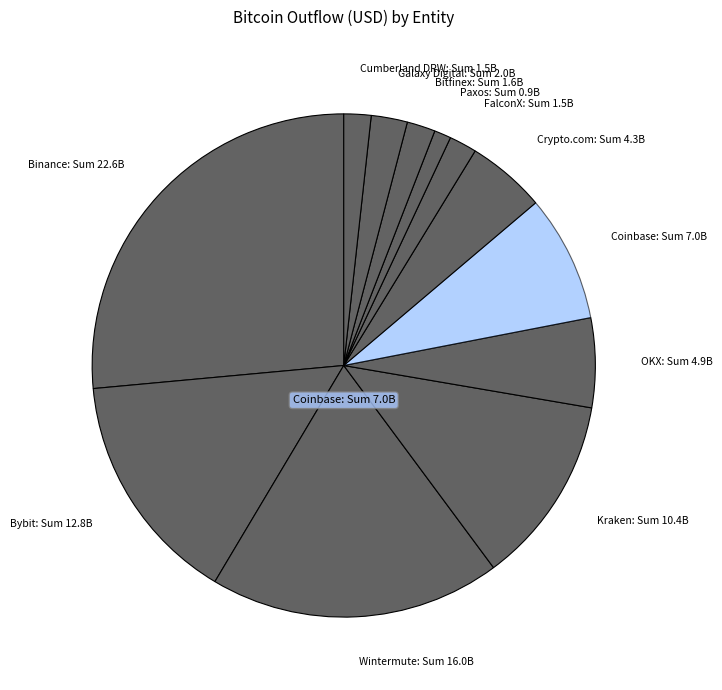

Does Bybit represent more than half of the total?

No